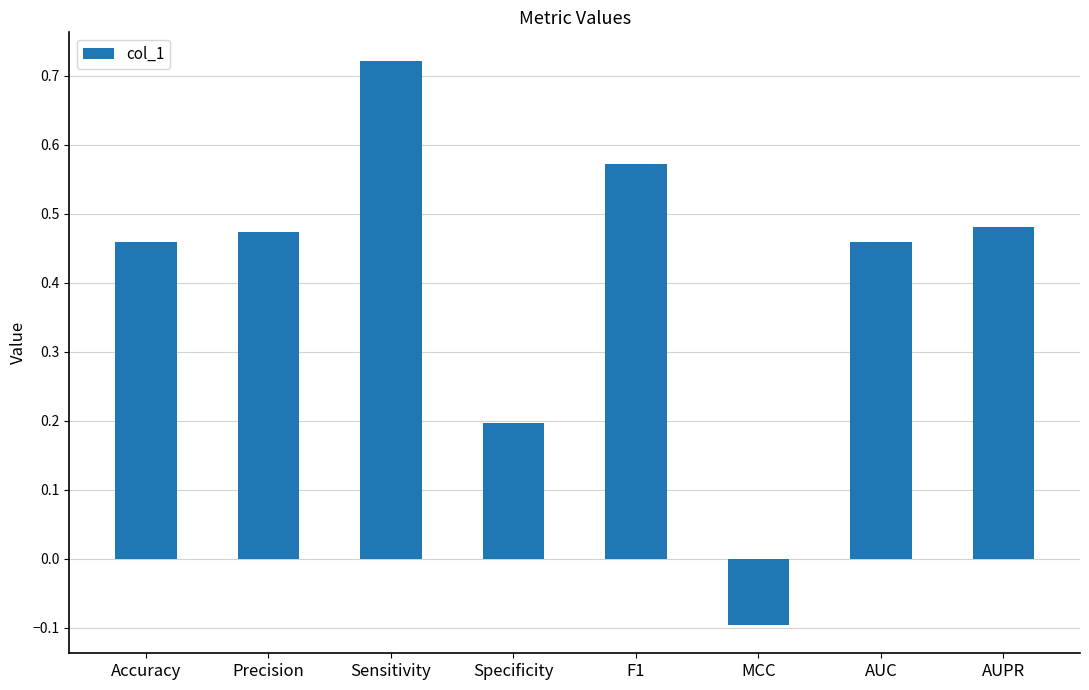

Where is the data nearest to the value 0?

MCC